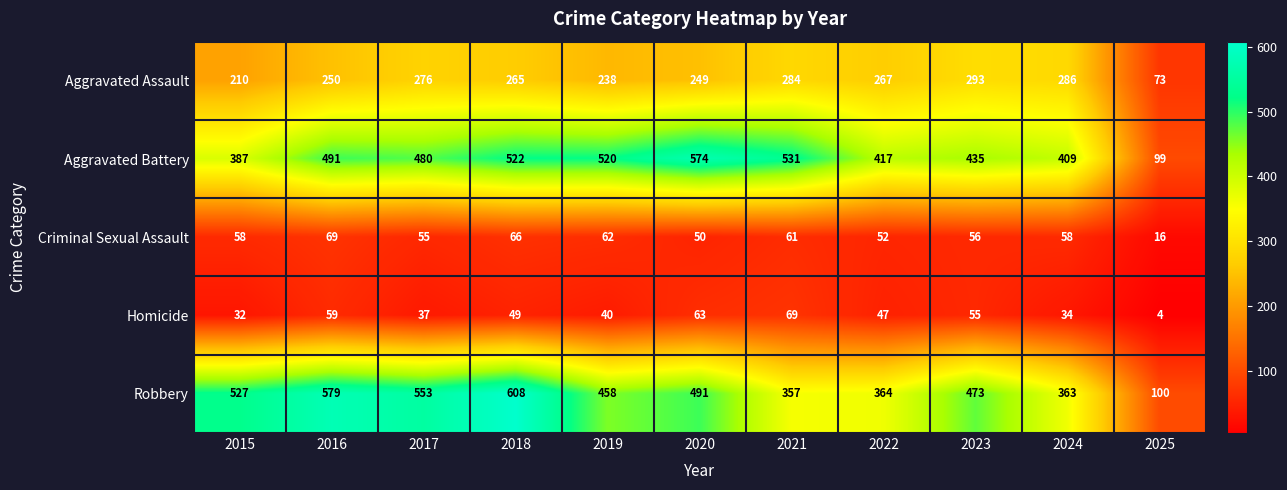

How many distinct data groups are displayed?

5